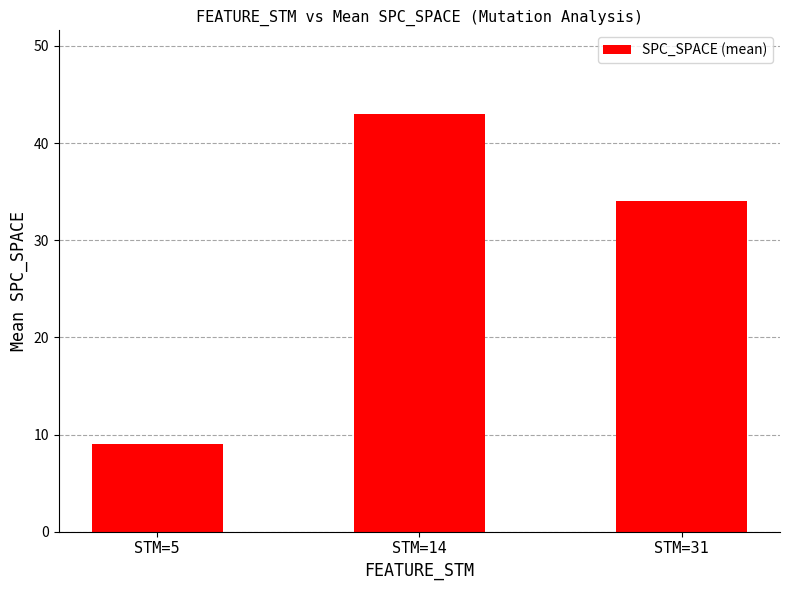

What is the value of the 1st bar from the left?

9